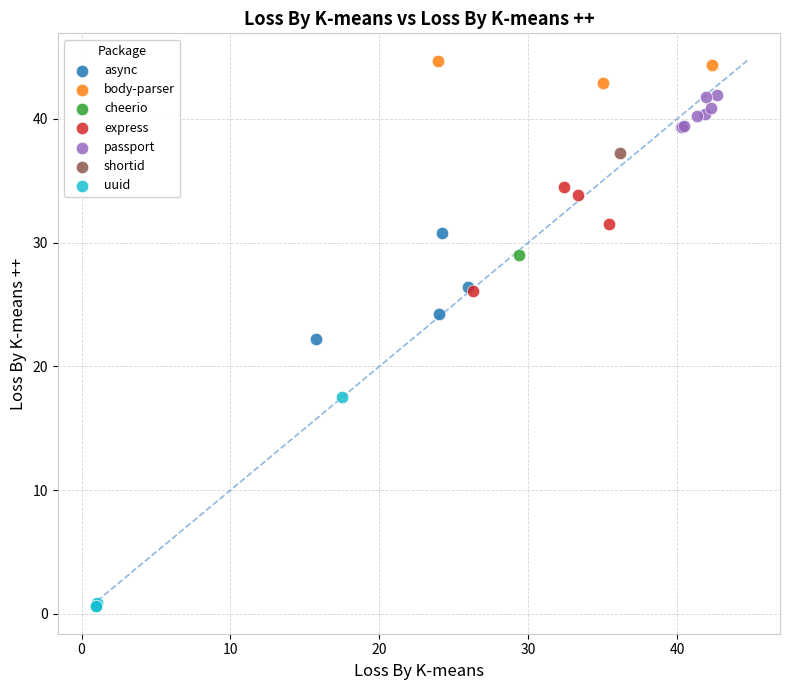

Which series contains the highest Y value?

body-parser